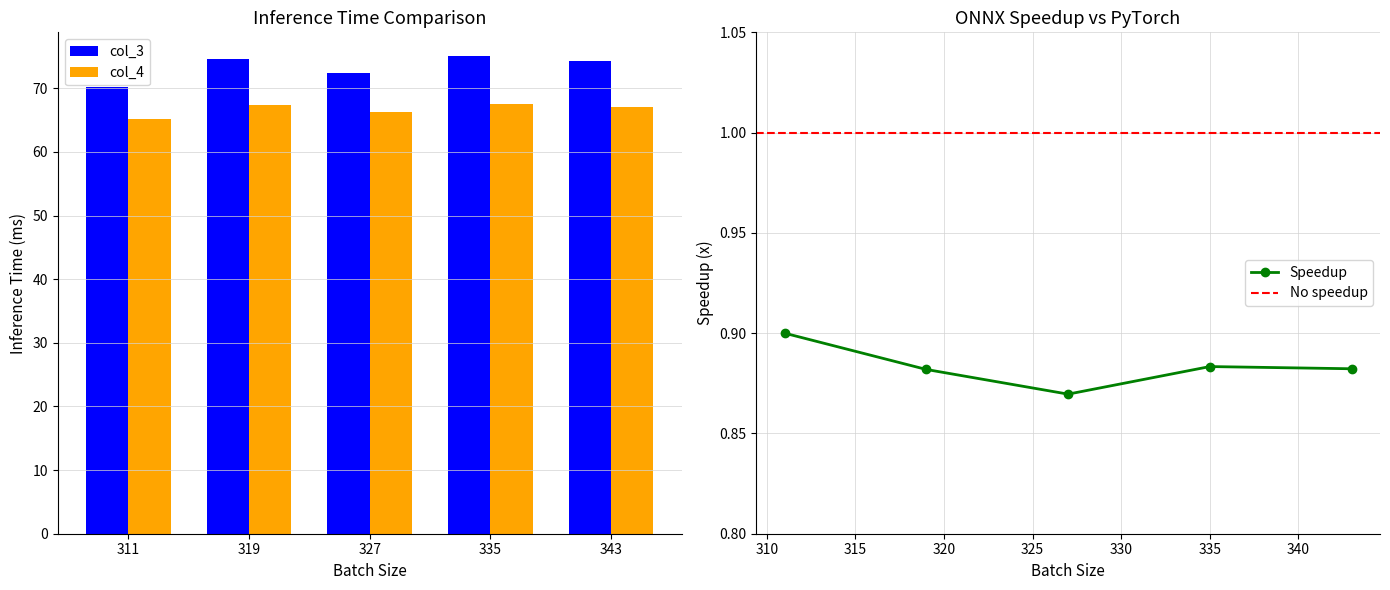

What is the difference between the col_4 values at 311 and 319?

2.2